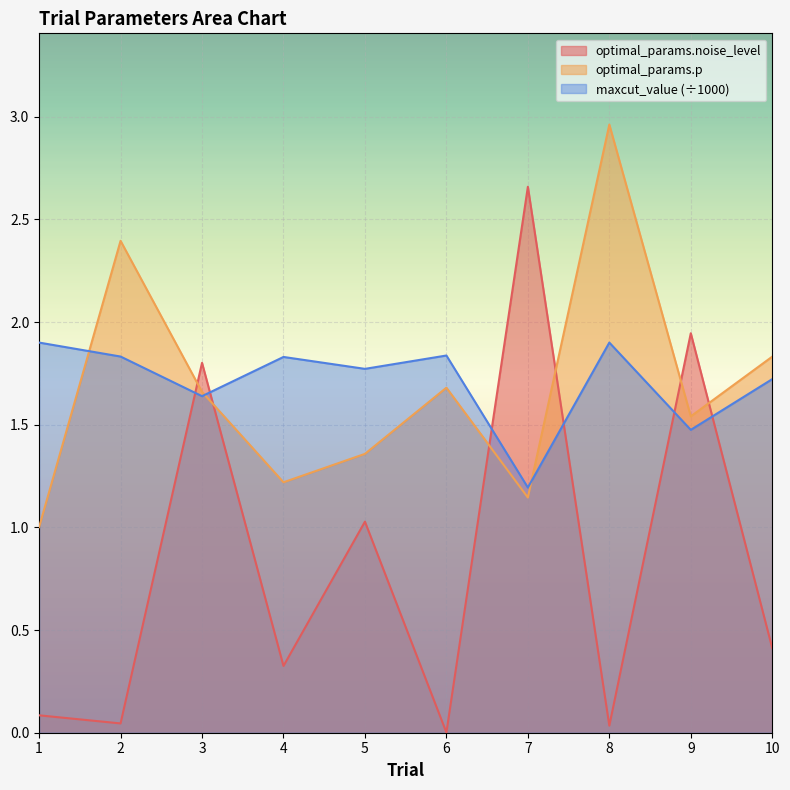

Is the value of optimal_params.p at 8 greater than the value of optimal_params.noise_level at 5?

Yes